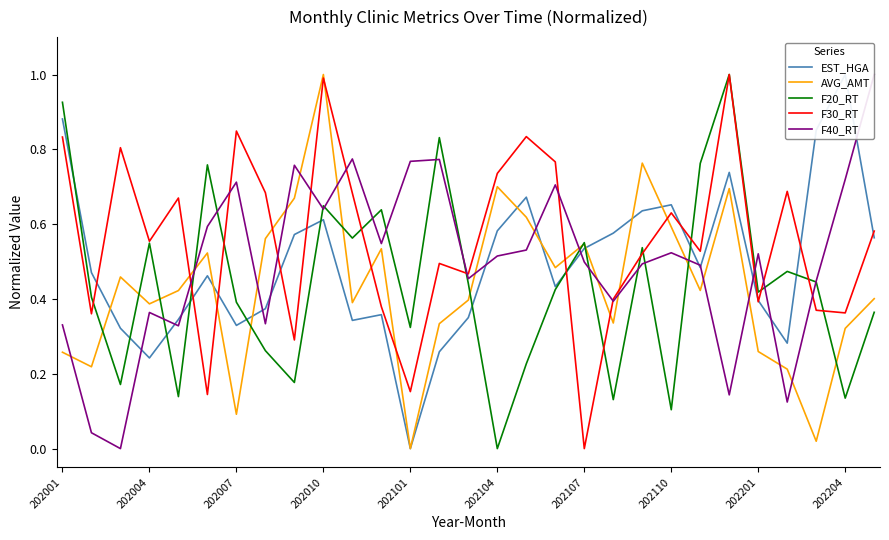

Does the chart display data point markers on the line(s)?

No